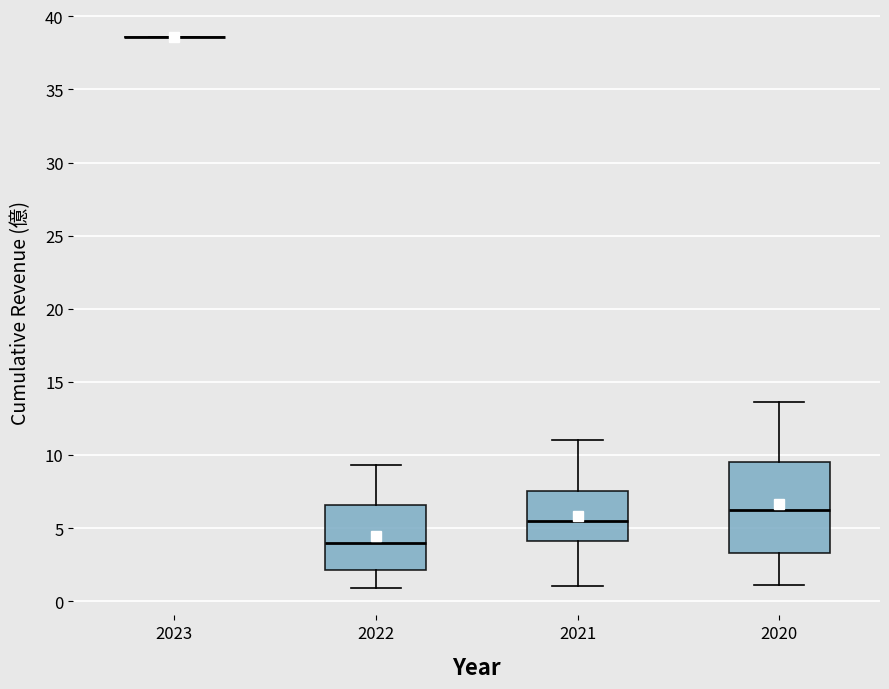

Reading left to right, transcribe this box plot: for each box, give where its median line is, the range the box spans, and where its two whiskers end, as read against the y-axis. The values are not printed on the chart, so give them approximately, as read against the axis.

2023: box collapsed to a line at 38.5, whiskers 38.5 to 38.5
2022: median 4.0, box 2.0 to 6.5, whiskers 1.0 to 9.5
2021: median 5.5, box 4.0 to 7.5, whiskers 1.0 to 11.0
2020: median 6.0, box 3.5 to 9.5, whiskers 1.0 to 13.5